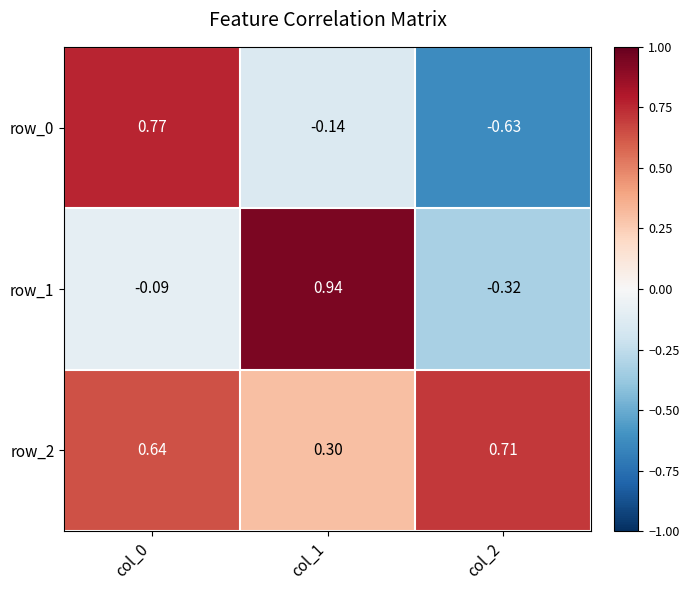

What is the total value across all series at col_1?

1.1